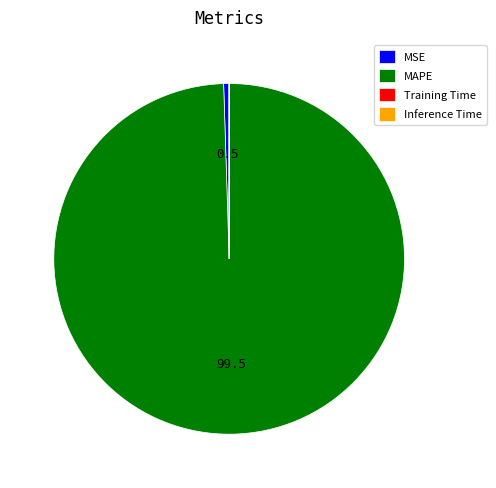

Which category has the biggest portion of the pie?

MAPE